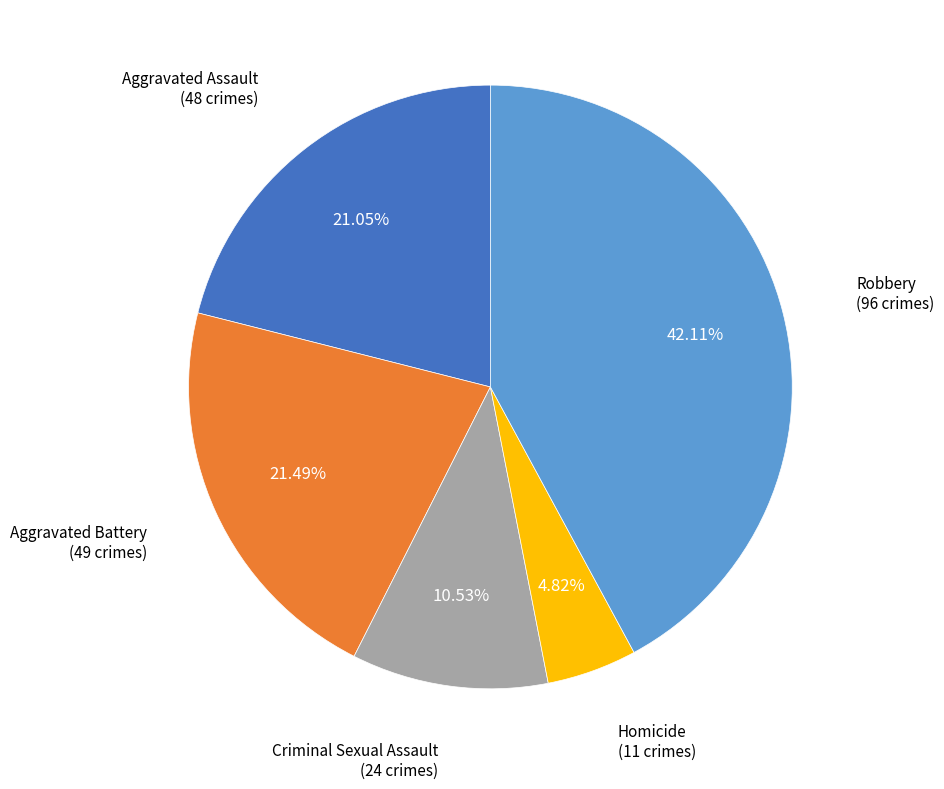

How many segments does this pie chart have?

5